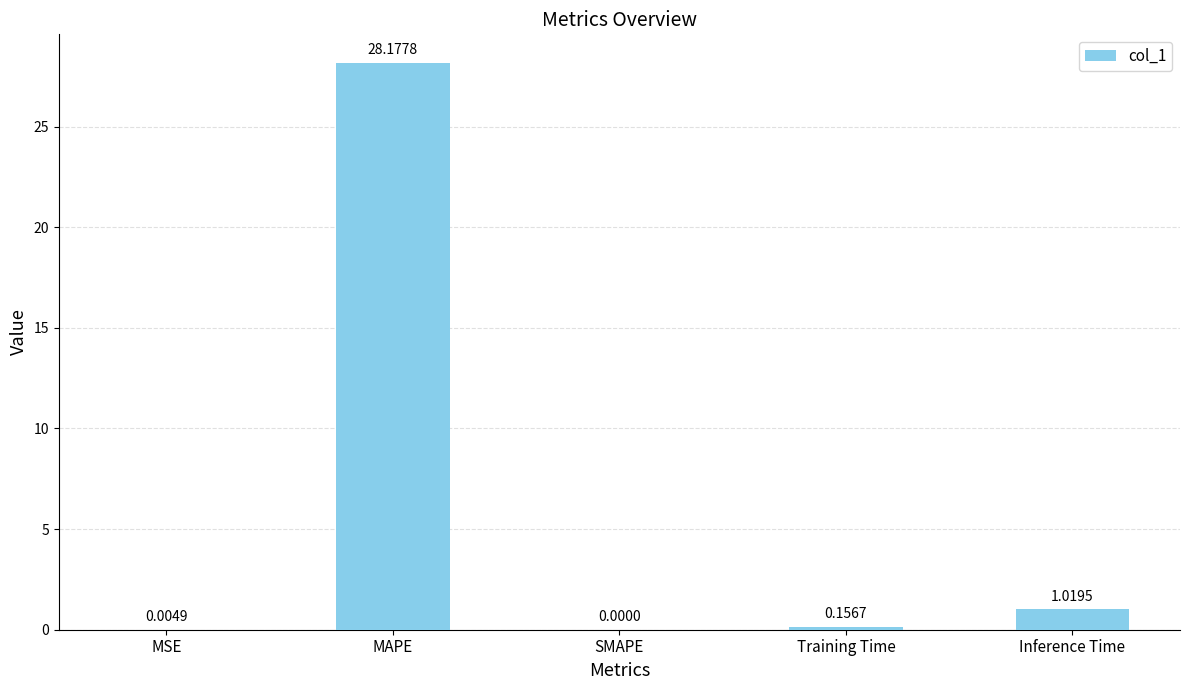

Which label corresponds to the largest value in the chart?

MAPE